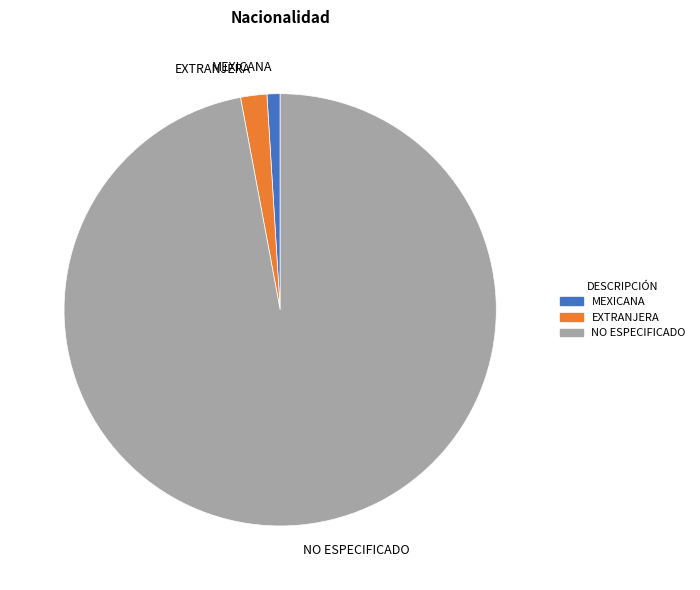

True or false: EXTRANJERA accounts for 2% of the total.

True